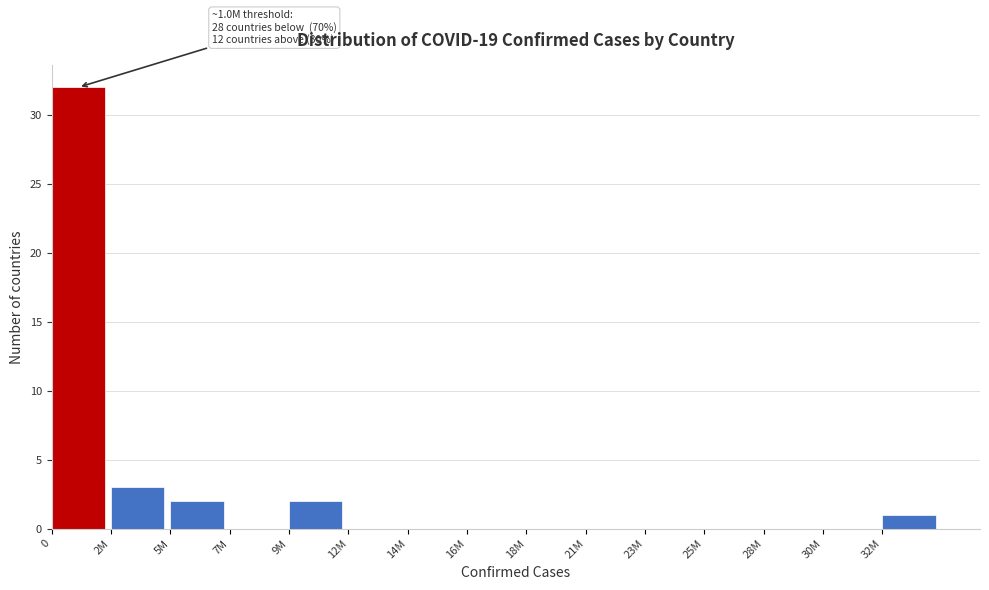

Reading left to right, list all the values displayed in this chart.

0=32	2M=3	5M=2	7M=0	9M=2	12M=0	14M=0	16M=0	18M=0	21M=0	23M=0	25M=0	28M=0	30M=0	32M=1